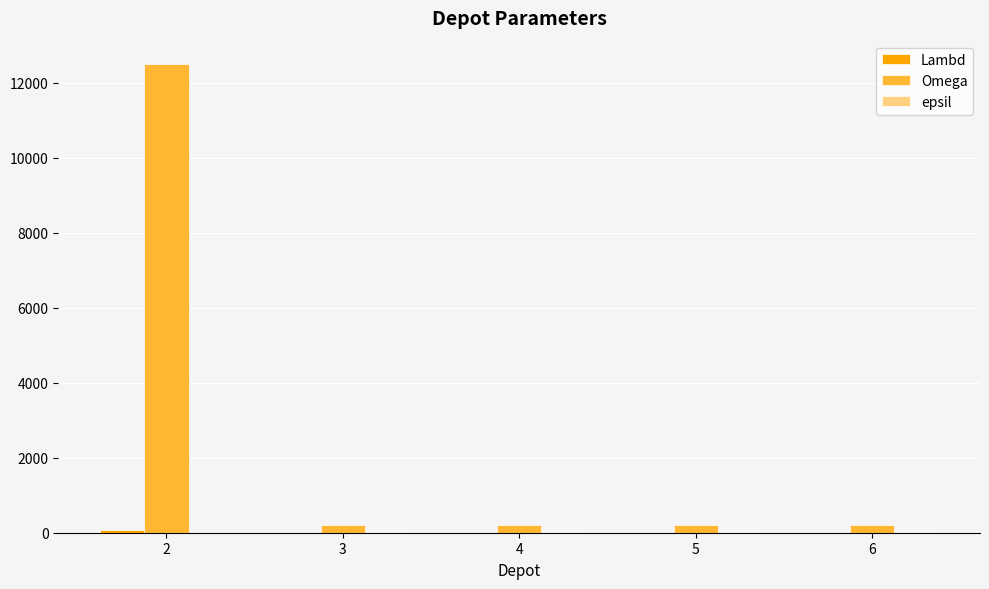

What is the greatest value displayed?

12500